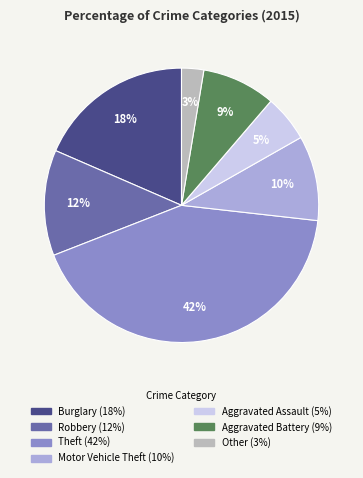

To the nearest percent, what is the average slice percentage?

14%